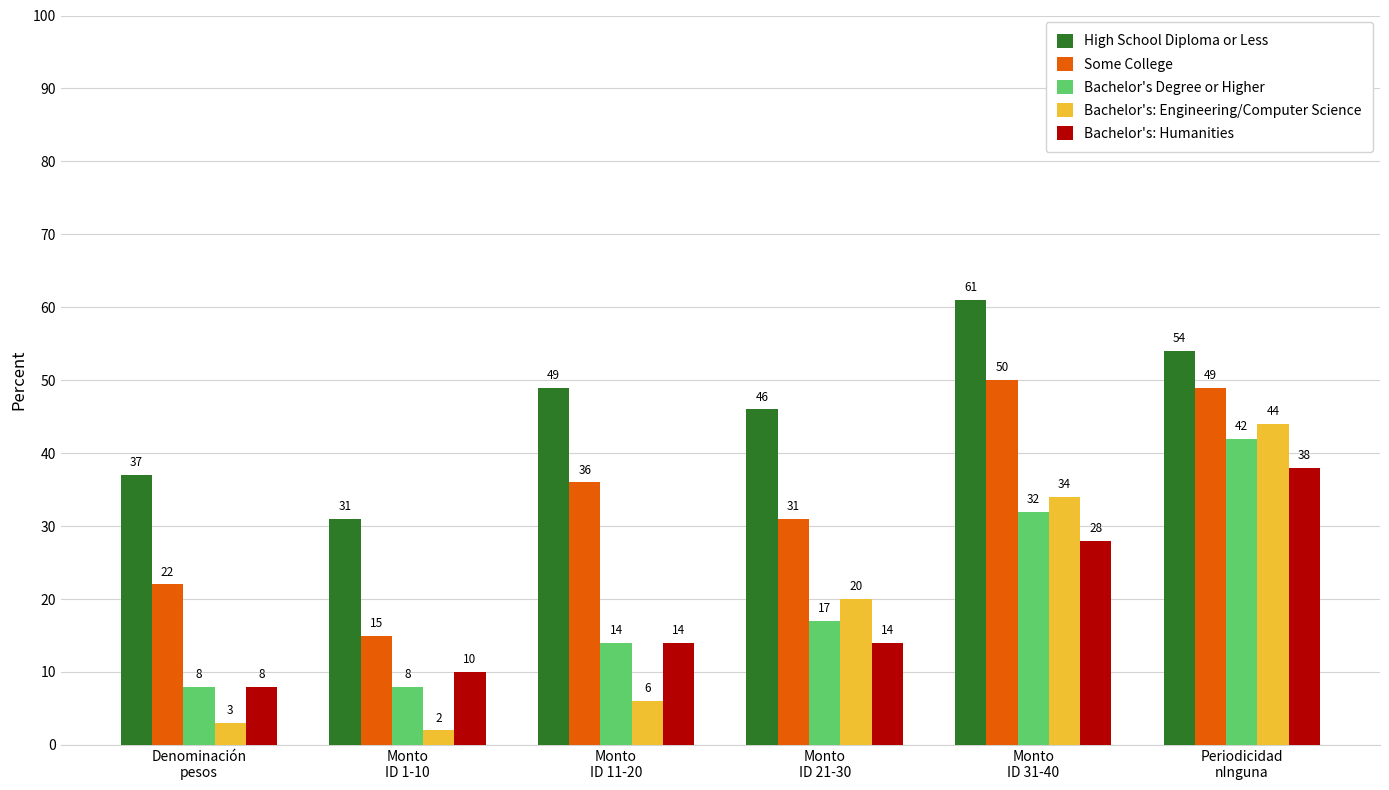

At which category is the sum across all series the highest?

Periodicidad
nInguna